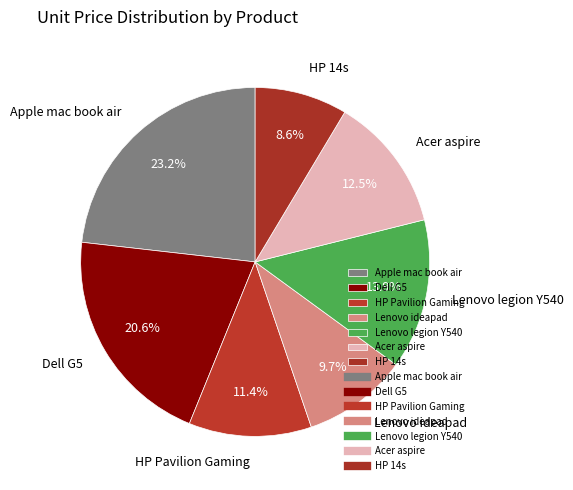

Is it true that Dell G5 is 21% of the pie?

True